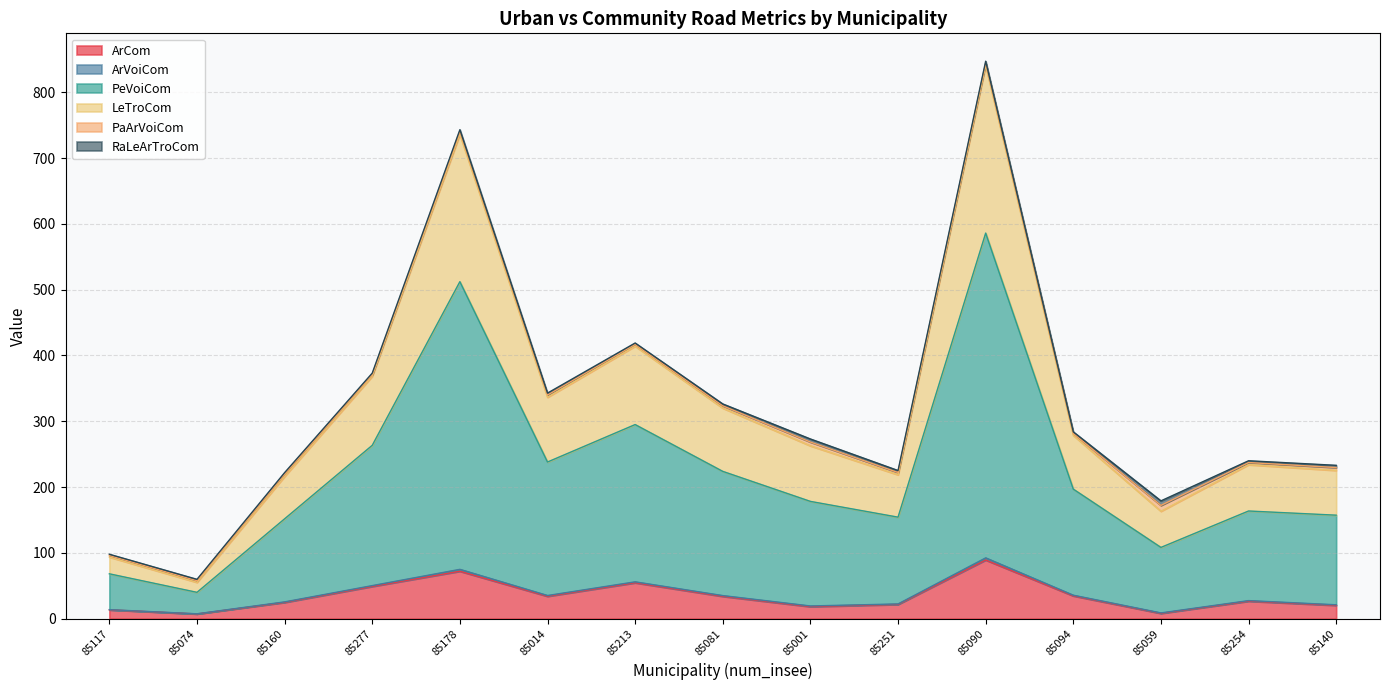

Does the chart display data point markers on the line(s)?

No